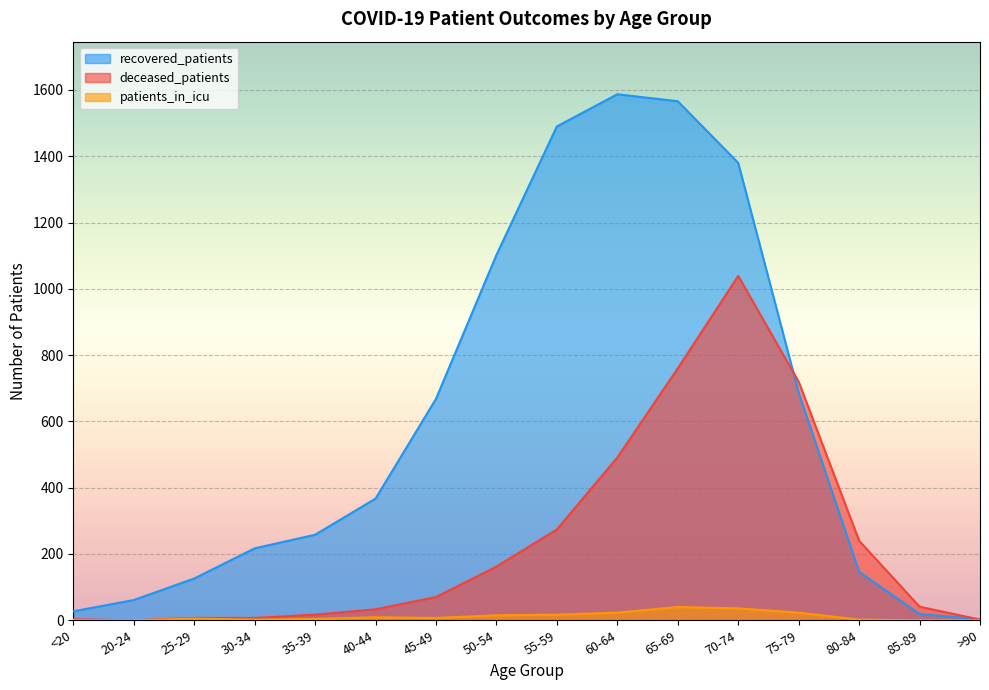

True or false: recovered_patients and patients_in_icu intersect in this chart.

False